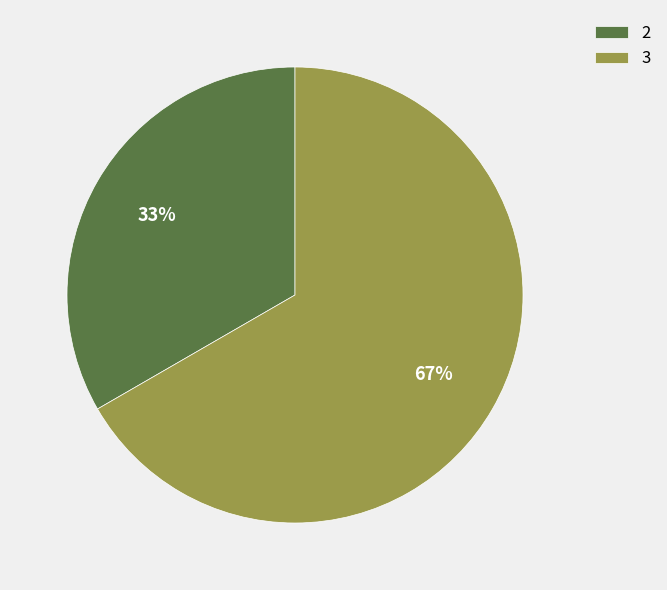

Which slice represents more than half of the pie?

3